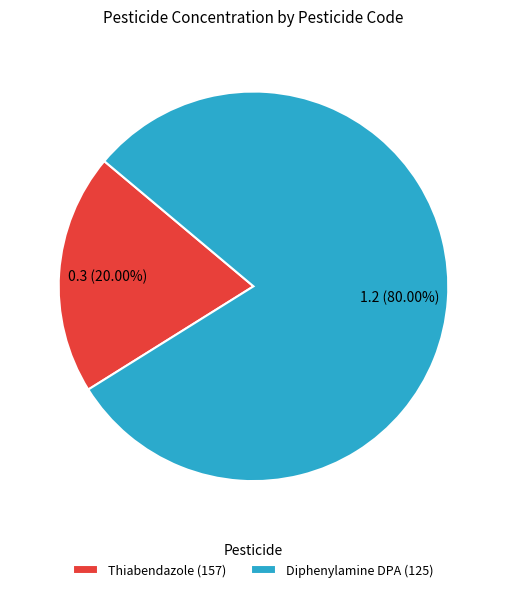

Does Thiabendazole (157) account for over 50% of the chart?

No